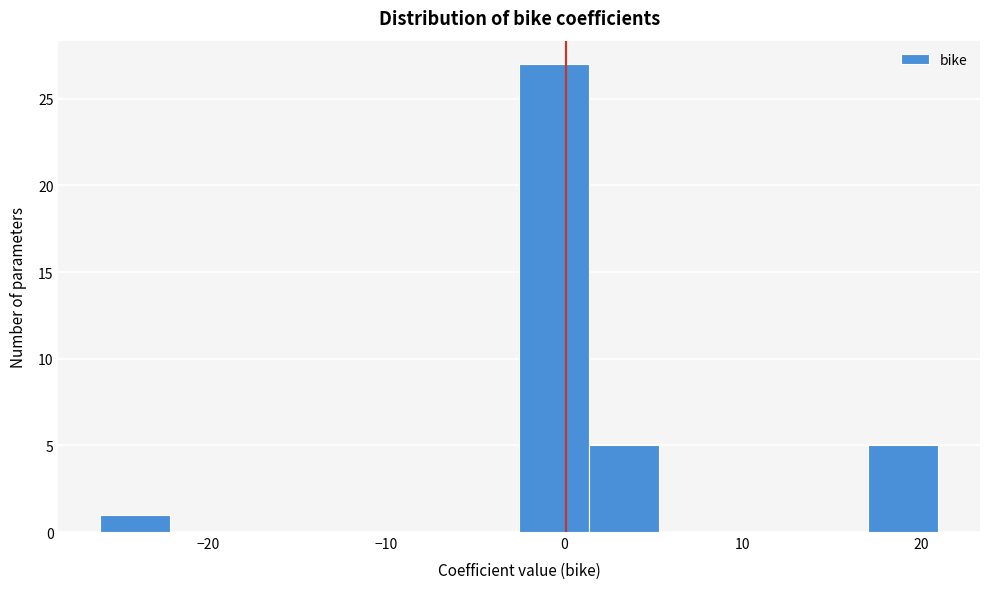

Around what value on the x-axis is the tallest bar? Give the approximate position of its centre, as read against the axis.

-1